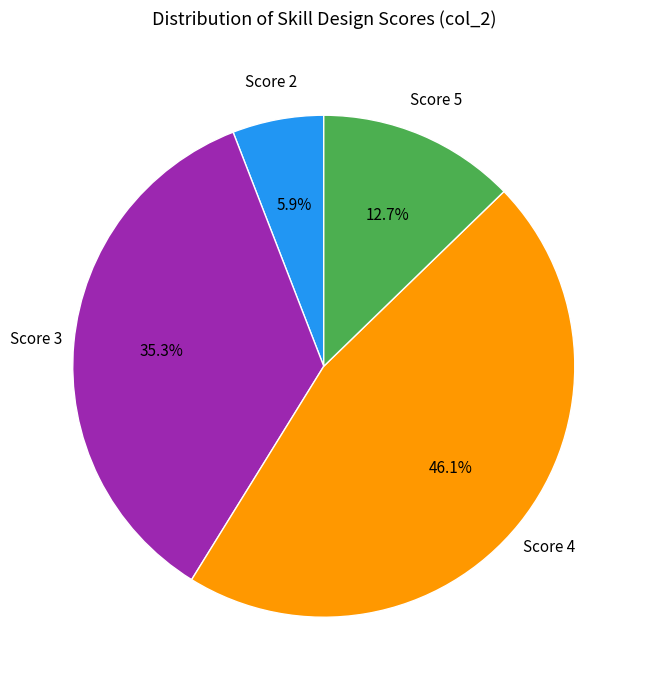

Does any single category account for the majority?

No